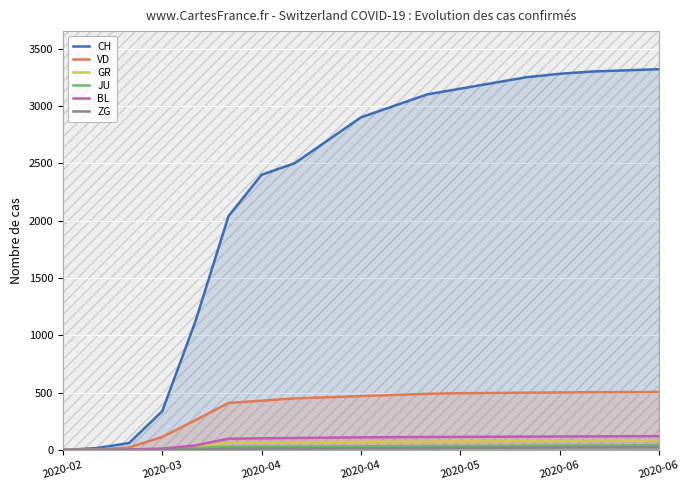

How many data points in CH are less than 2900?

9